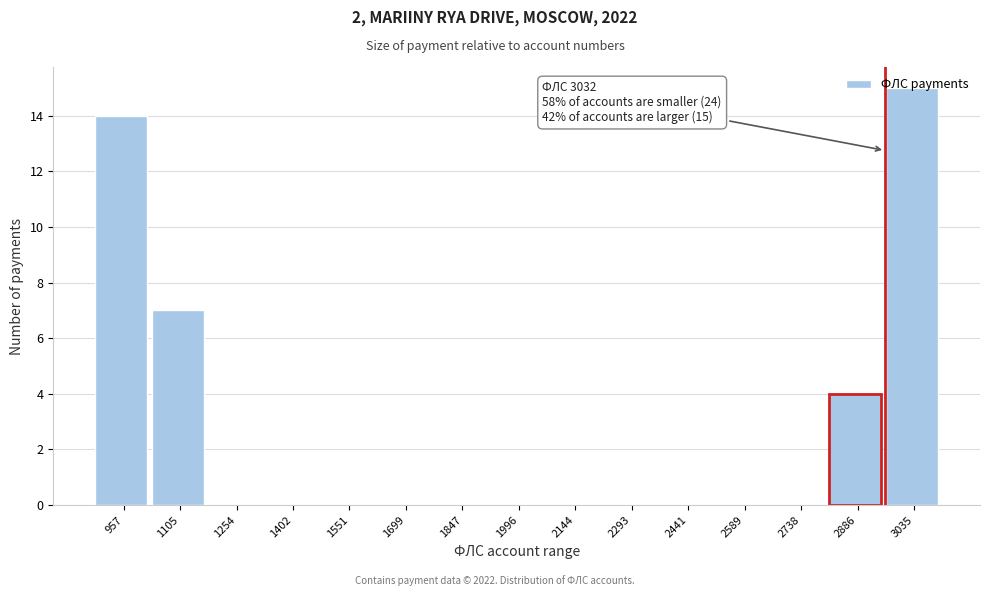

True or false: the data shows -9 at 2293.

False